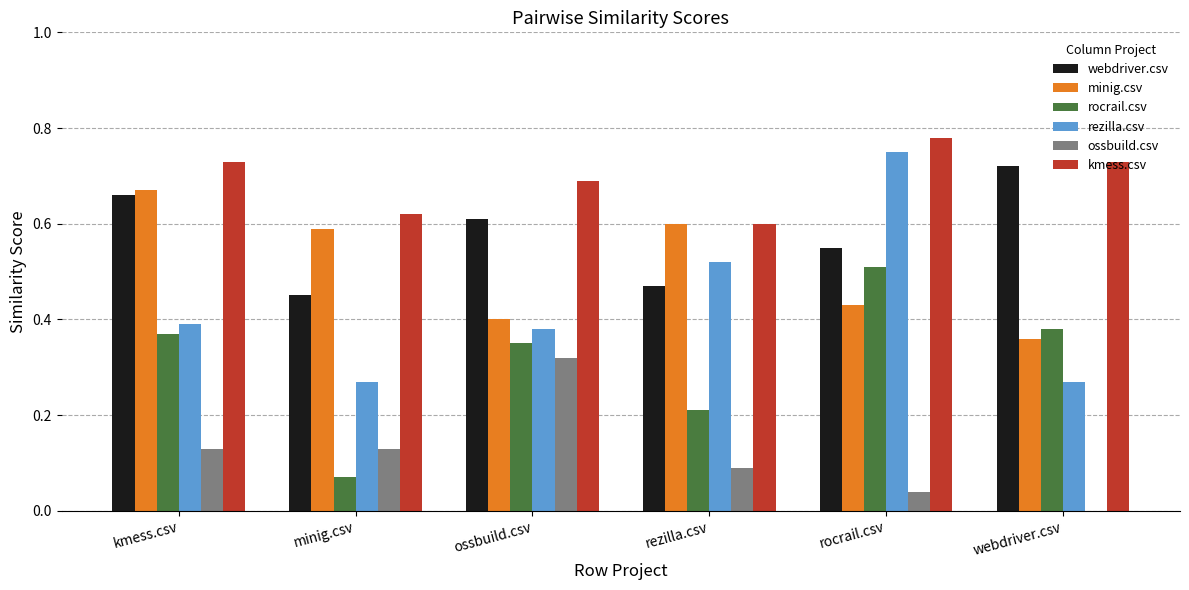

The value of kmess.csv at ossbuild.csv is 1.0. True or false?

False